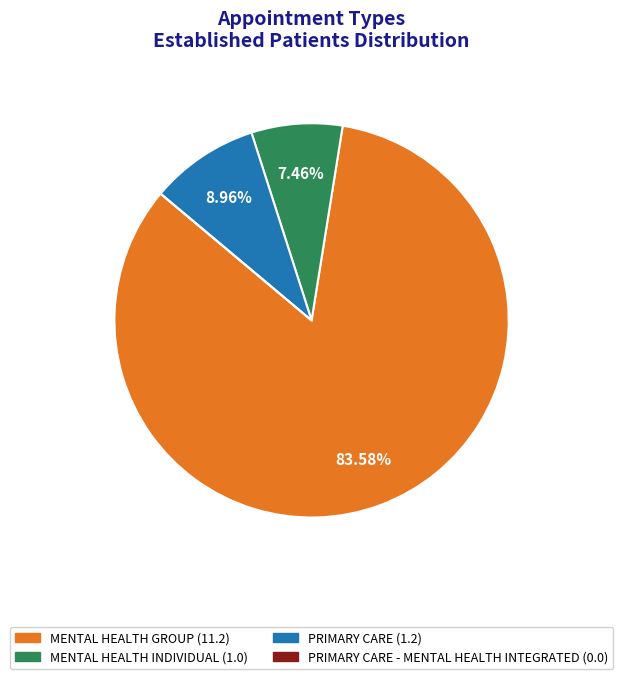

Is there a majority slice in this chart?

Yes